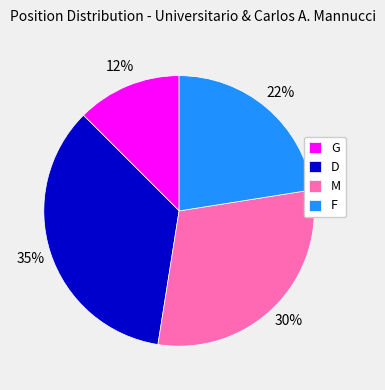

Rank the categories by value from highest to lowest.

D, M, F, G